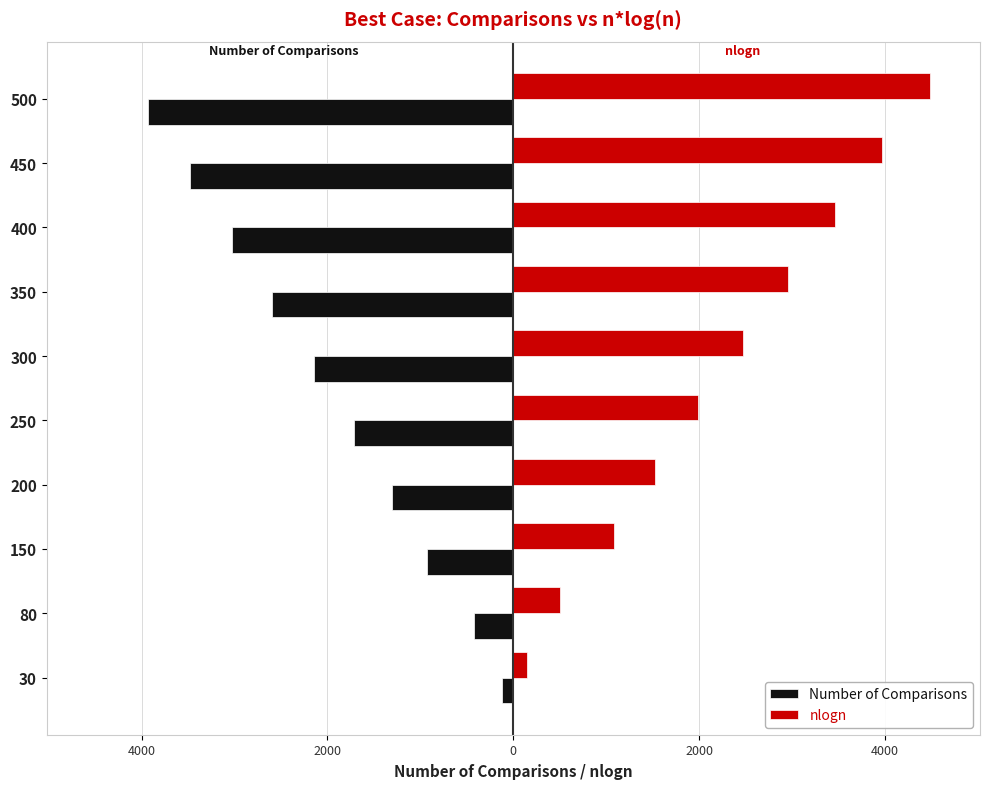

List the series in order of their peak value, lowest first.

Number of Comparisons, nlogn